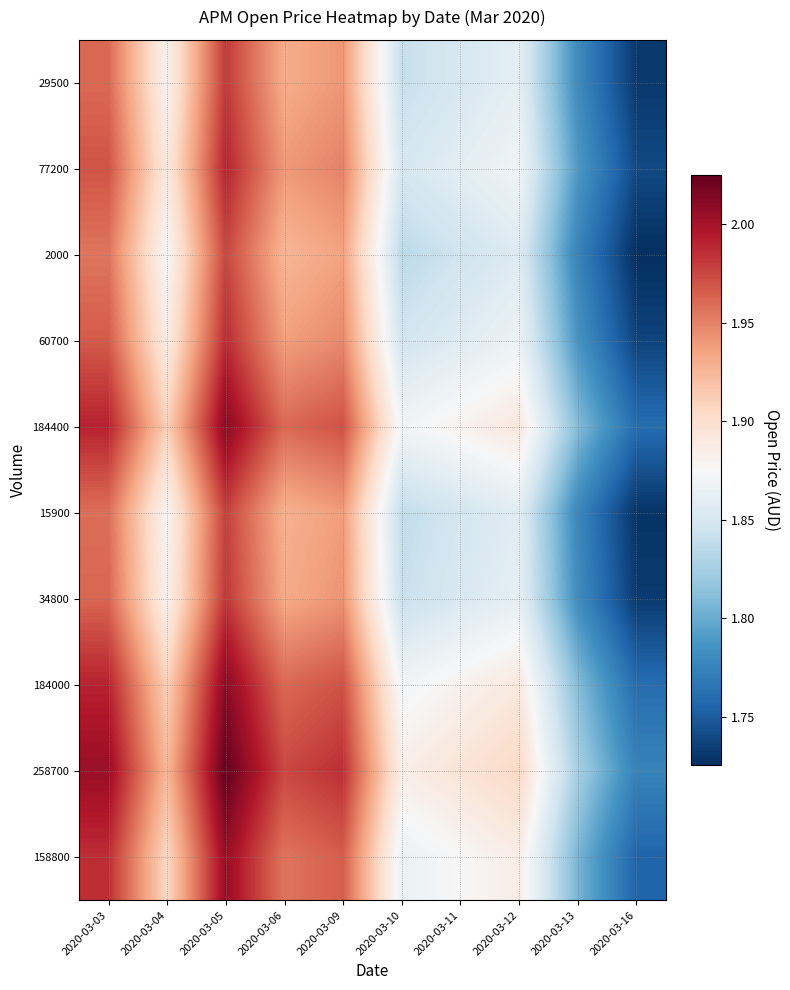

Rank the series by their maximum value, from lowest to highest.

2000, 15900, 29500, 34800, 60700, 77200, 158800, 184000, 184400, 258700